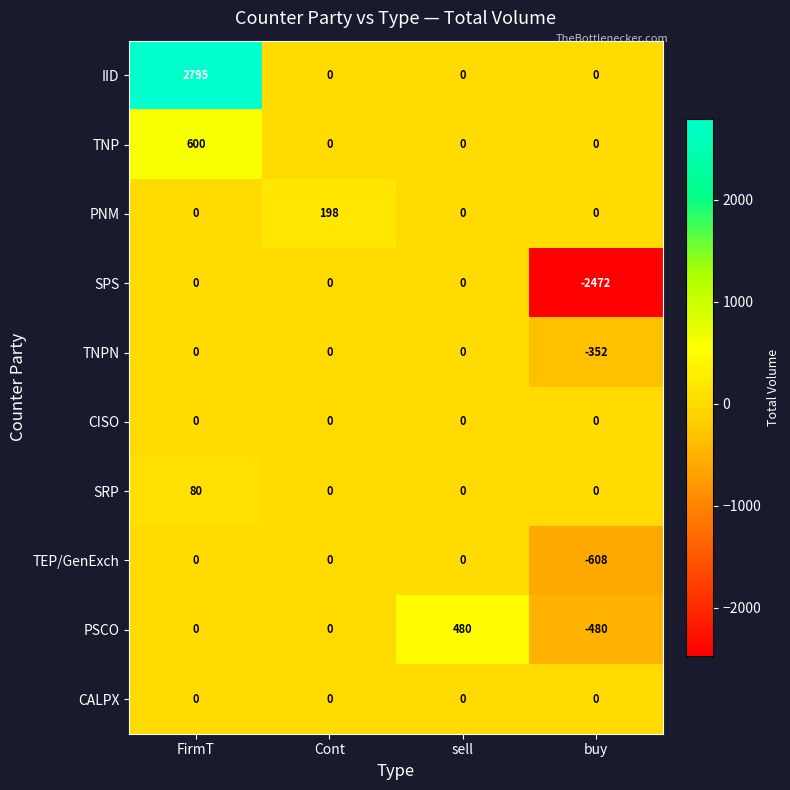

Which series has the widest spread of values?

IID